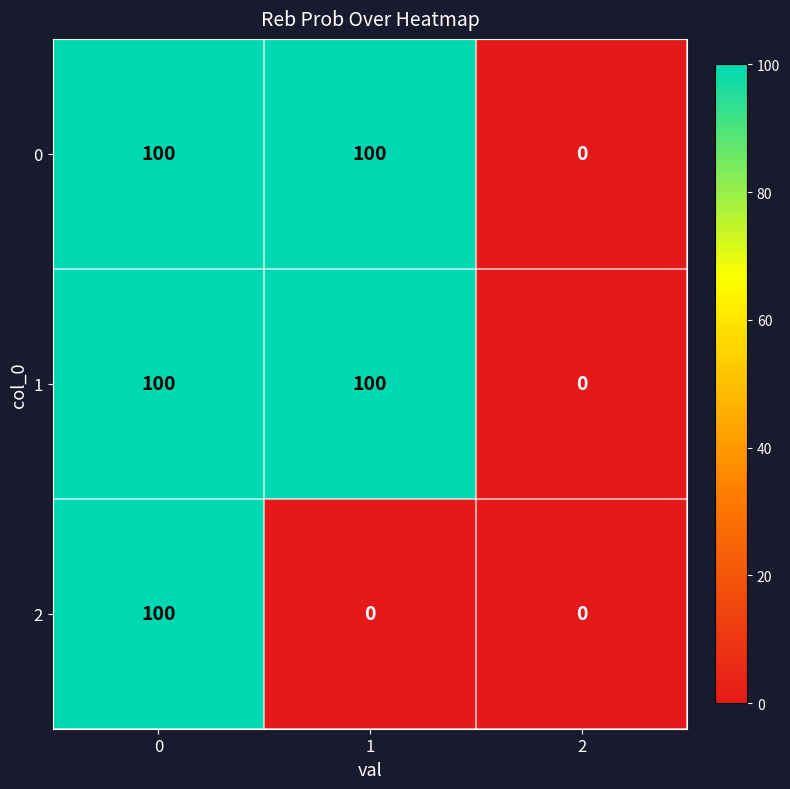

What is the difference between the highest and lowest values at 1?

100